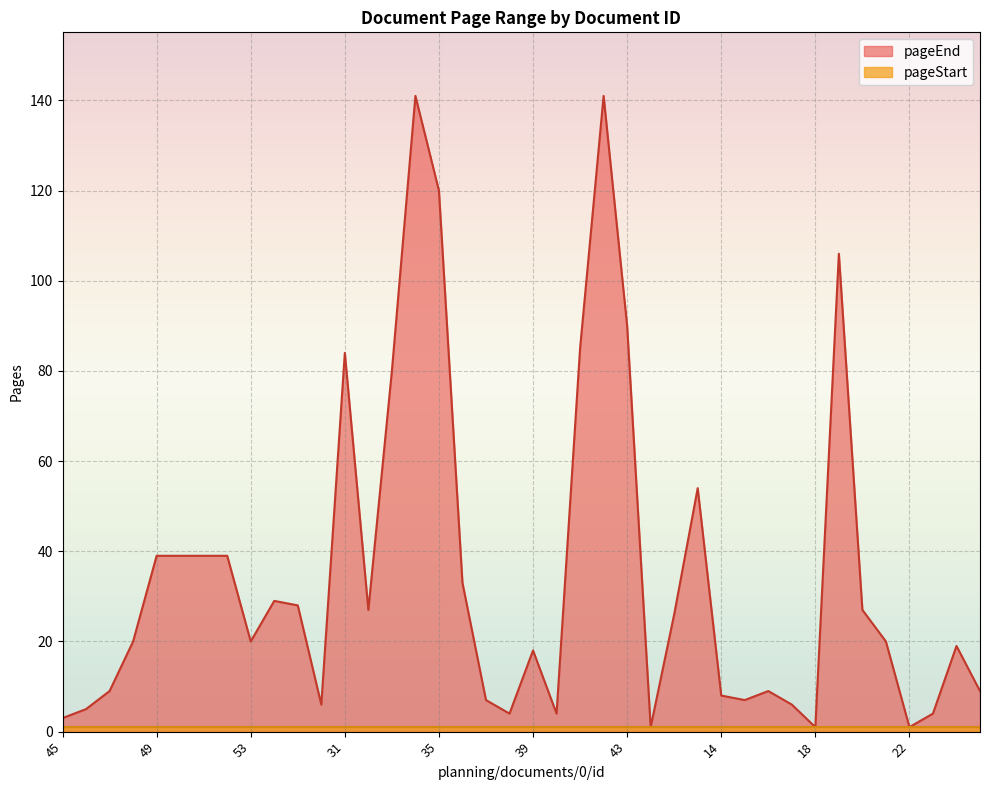

Reading right to left, what are all the values shown in this chart?

8=9	7=19	23=4	22=1	21=20	20=27	19=106	18=1	17=6	16=9	15=7	14=8	13=54	12=26	44=1	43=90	42=141	41=85	40=4	39=18	38=4	37=7	36=33	35=120	34=141	33=80	32=27	31=84	26=6	25=28	24=29	53=20	52=39	51=39	50=39	49=39	48=20	47=9	46=5	45=3